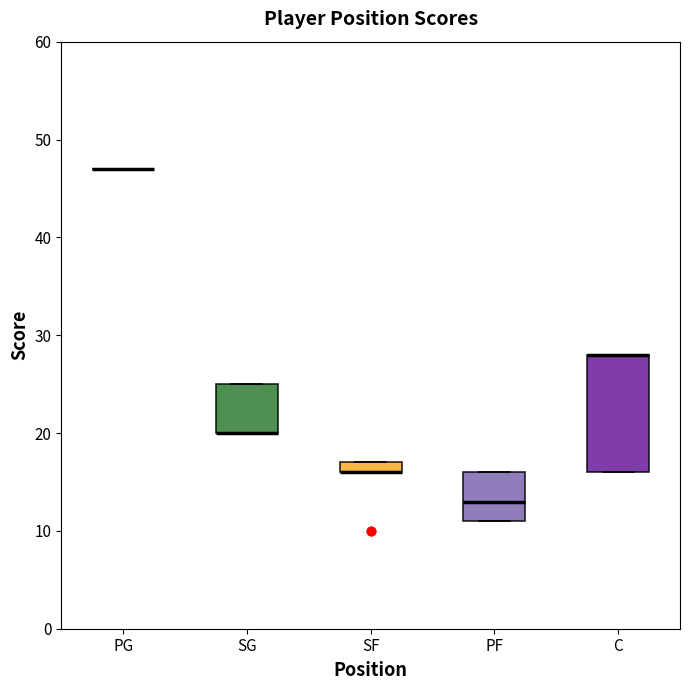

Which box is the tallest, from its lower edge to its upper edge?

C